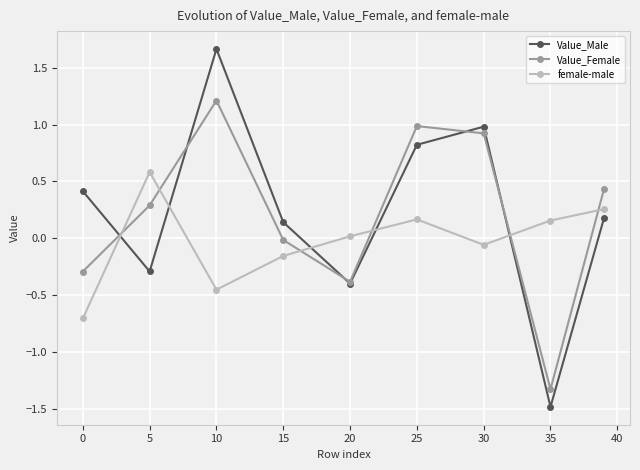

How many lines are shown in the chart?

3